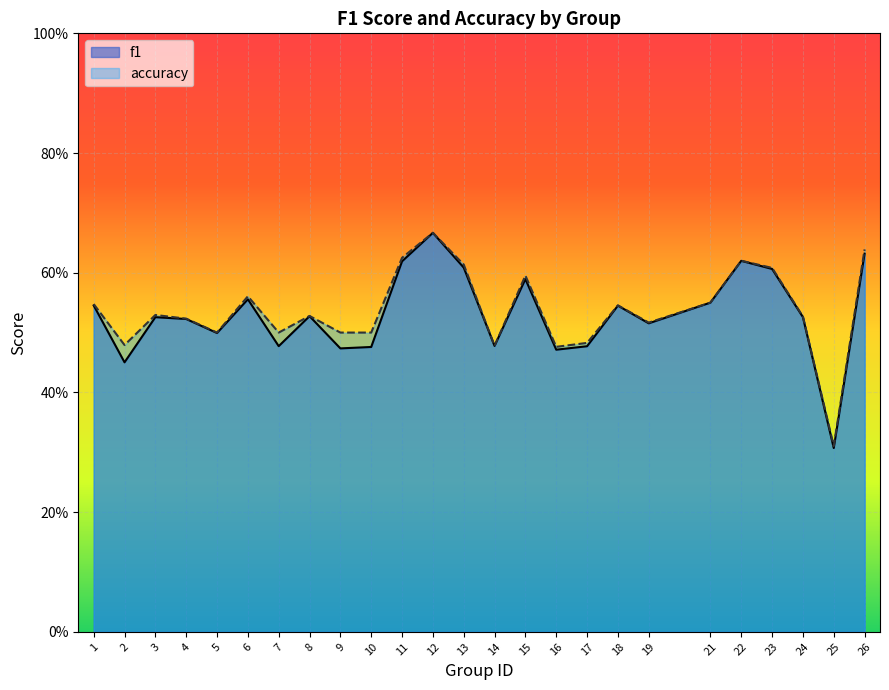

True or false: f1 and accuracy cross at least once.

False